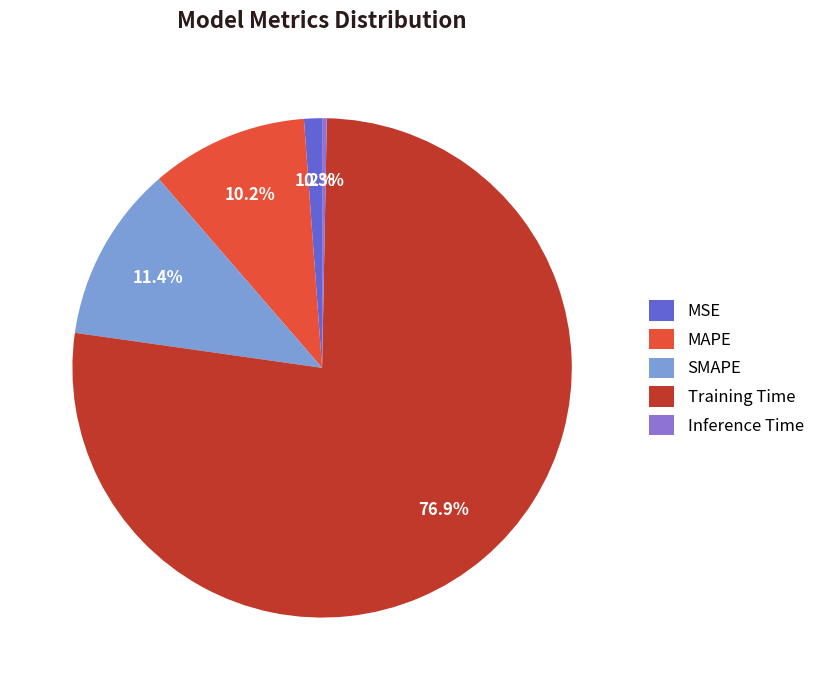

Is it true that MAPE is 10% of the pie?

True